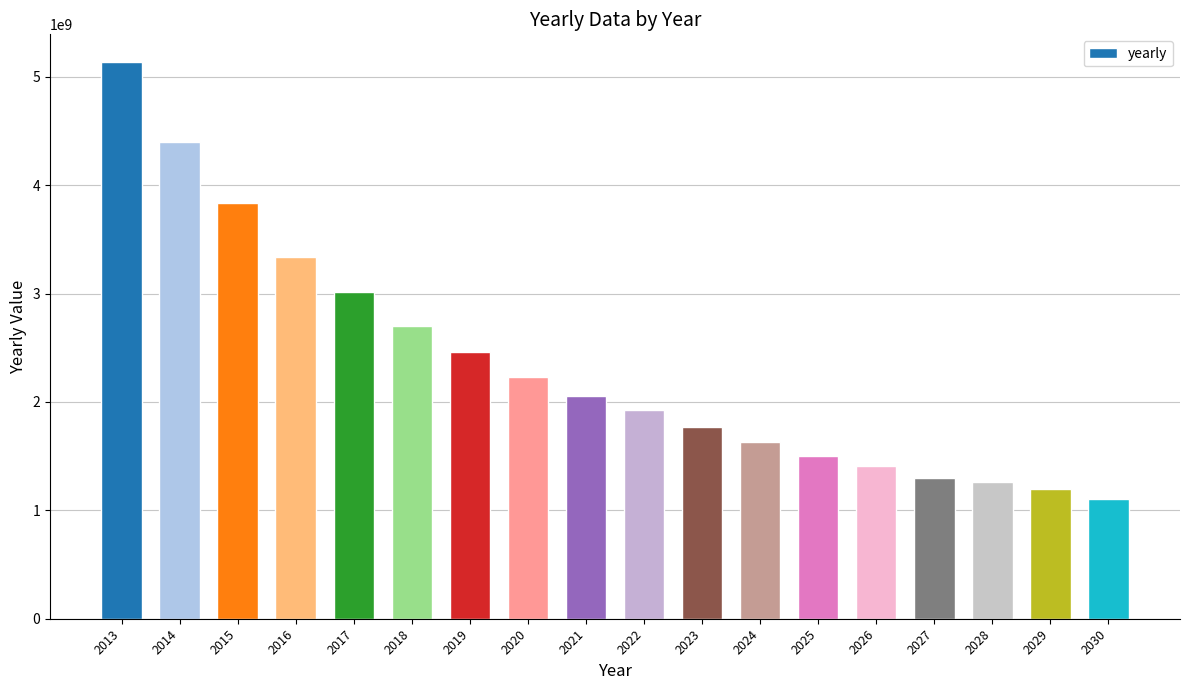

Where does the data first go above 2056990720?

2013